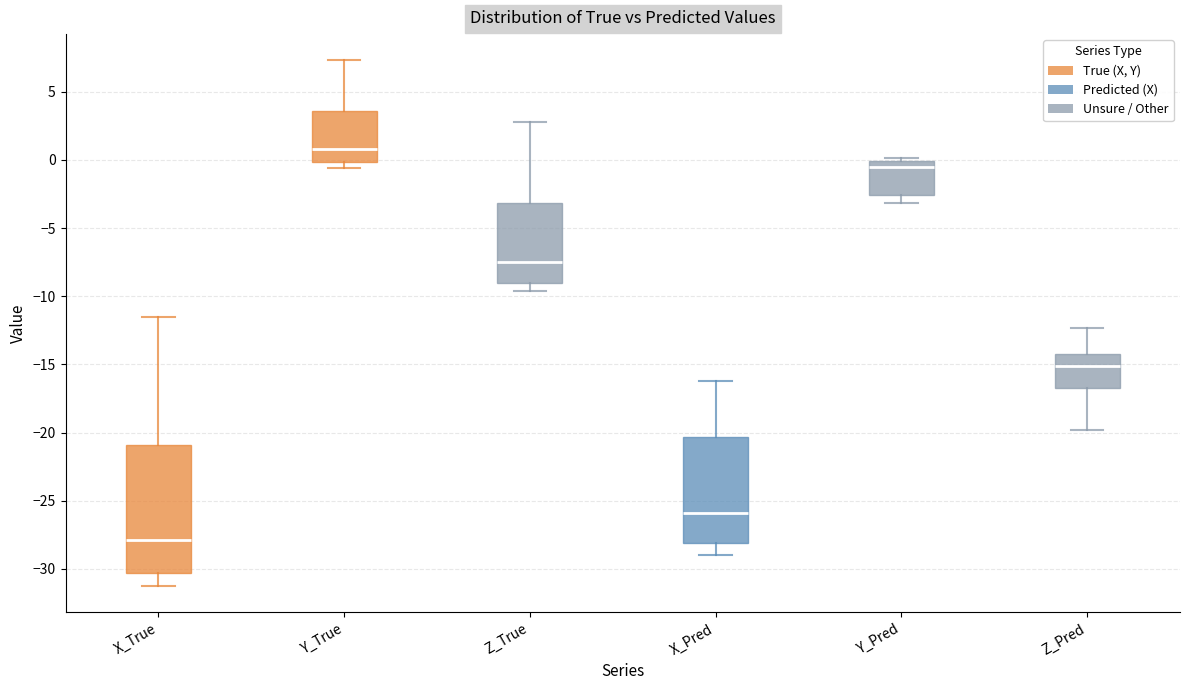

Reading left to right, read every box against the y-axis: the position of its median line, the range the box covers, and the ends of its whiskers. The values are not printed on the chart, so give them approximately, as read against the axis.

X_True: median -28.0, box -30.5 to -21.0, whiskers -31.5 to -11.5
Y_True: median 1.0, box 0.0 to 3.5, whiskers -0.5 to 7.5
Z_True: median -7.5, box -9.0 to -3.0, whiskers -9.5 to 3.0
X_Pred: median -26.0, box -28.0 to -20.5, whiskers -29.0 to -16.0
Y_Pred: median -0.5, box -2.5 to 0.0, whiskers -3.0 to 0.0 (just above the box's upper edge)
Z_Pred: median -15.0, box -17.0 to -14.5, whiskers -20.0 to -12.5